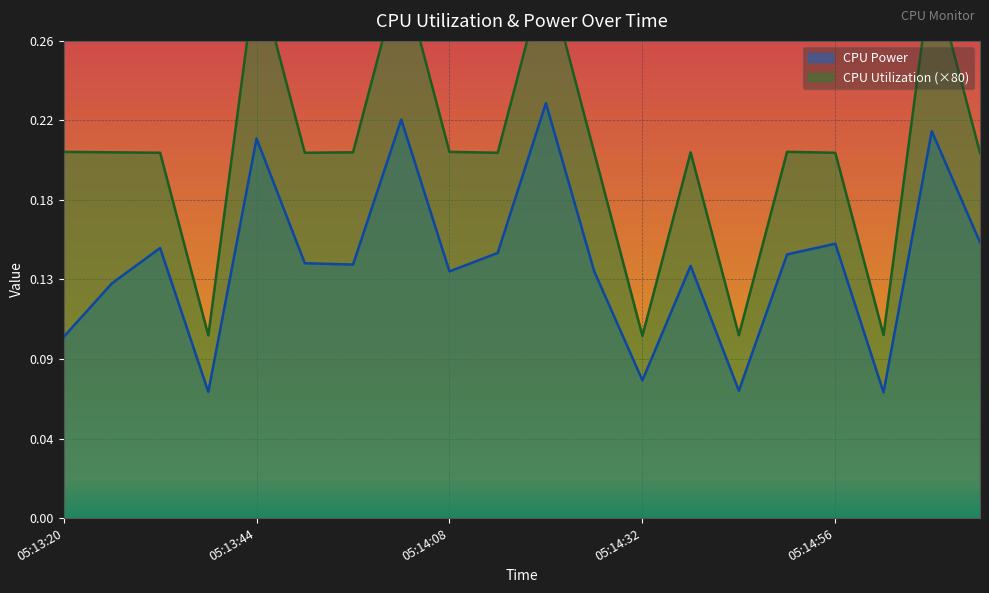

Is the value of CPU Power at 05:14:08 greater than the value of CPU Utilization at 05:14:02?

No